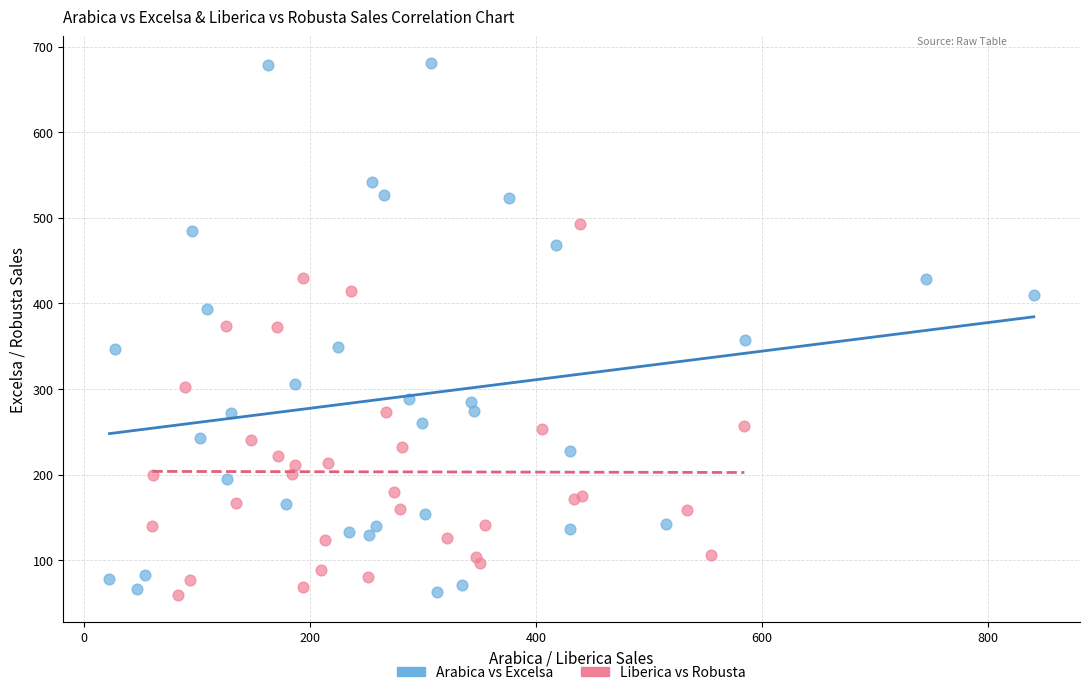

What are all the series names shown in the legend?

Arabica vs Excelsa, Liberica vs Robusta